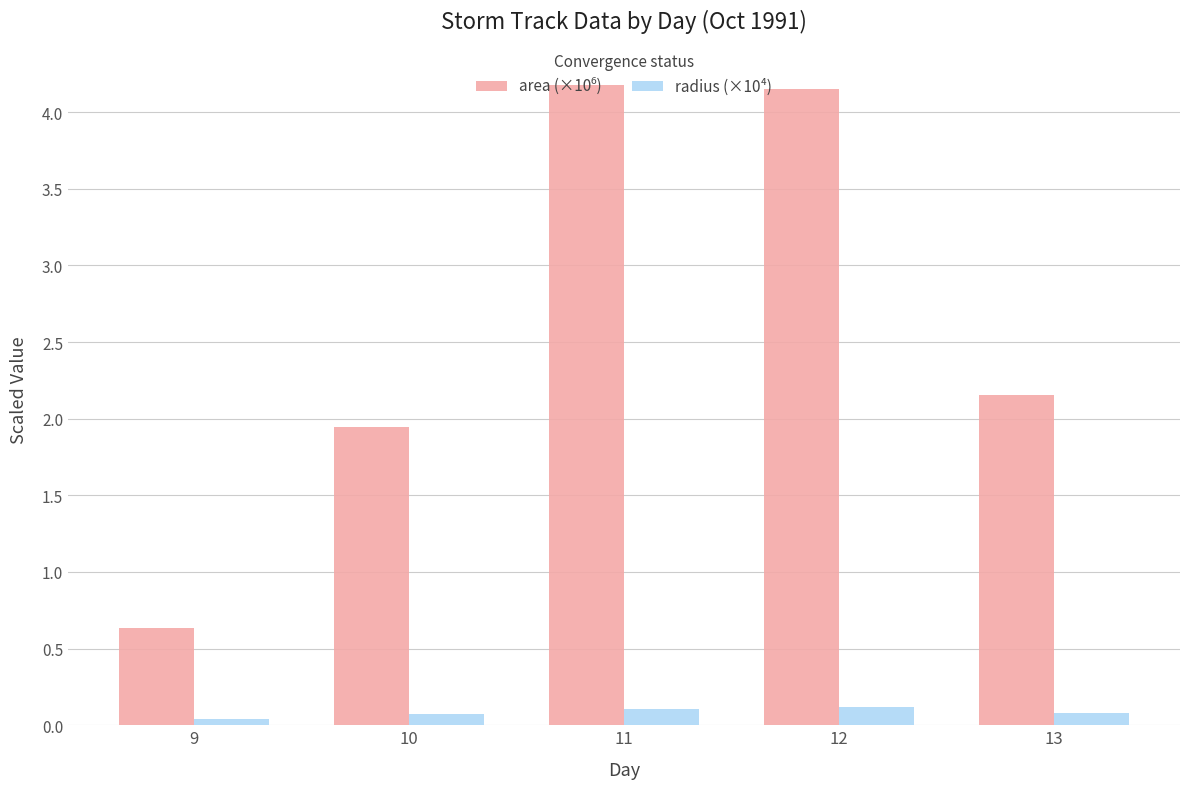

What is the maximum value shown in the chart?

4.2